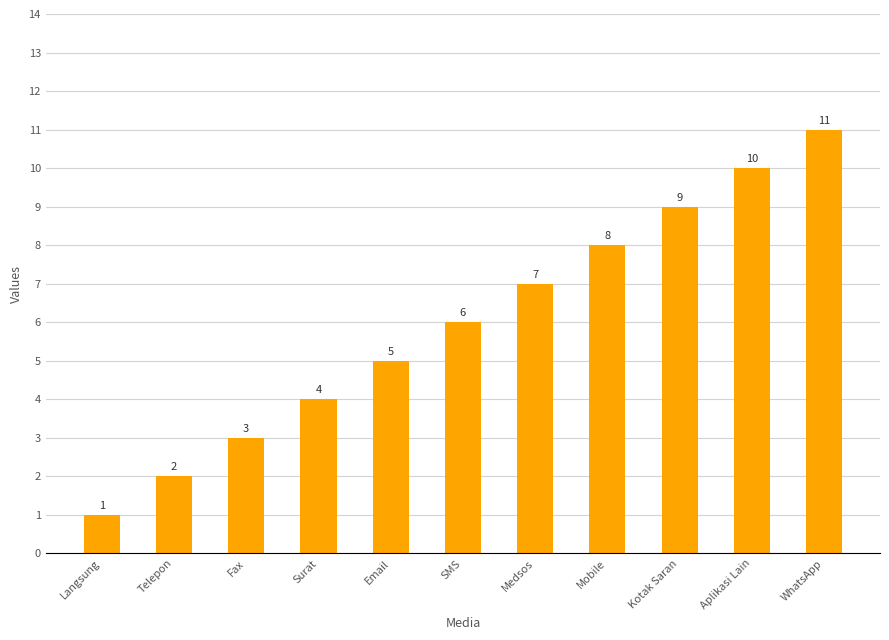

Which label corresponds to the smallest value in the chart?

Langsung